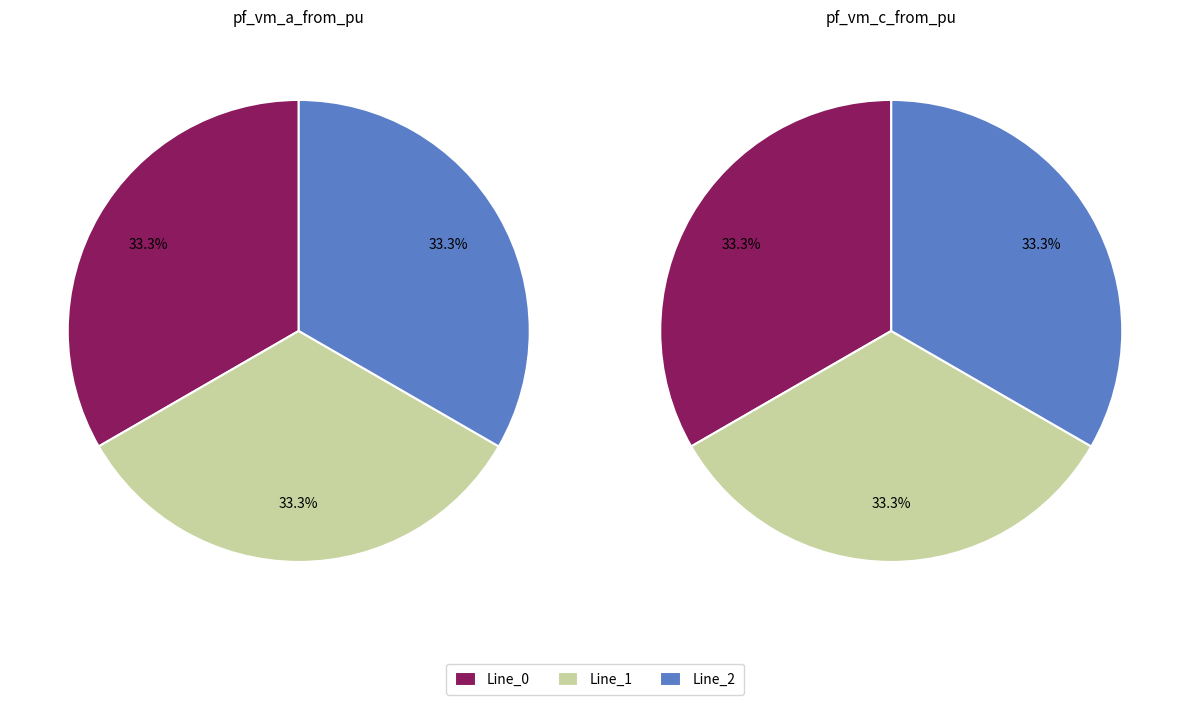

Between Line_1 and Line_2, which series saw the biggest shift?

pf_vm_a_from_pu